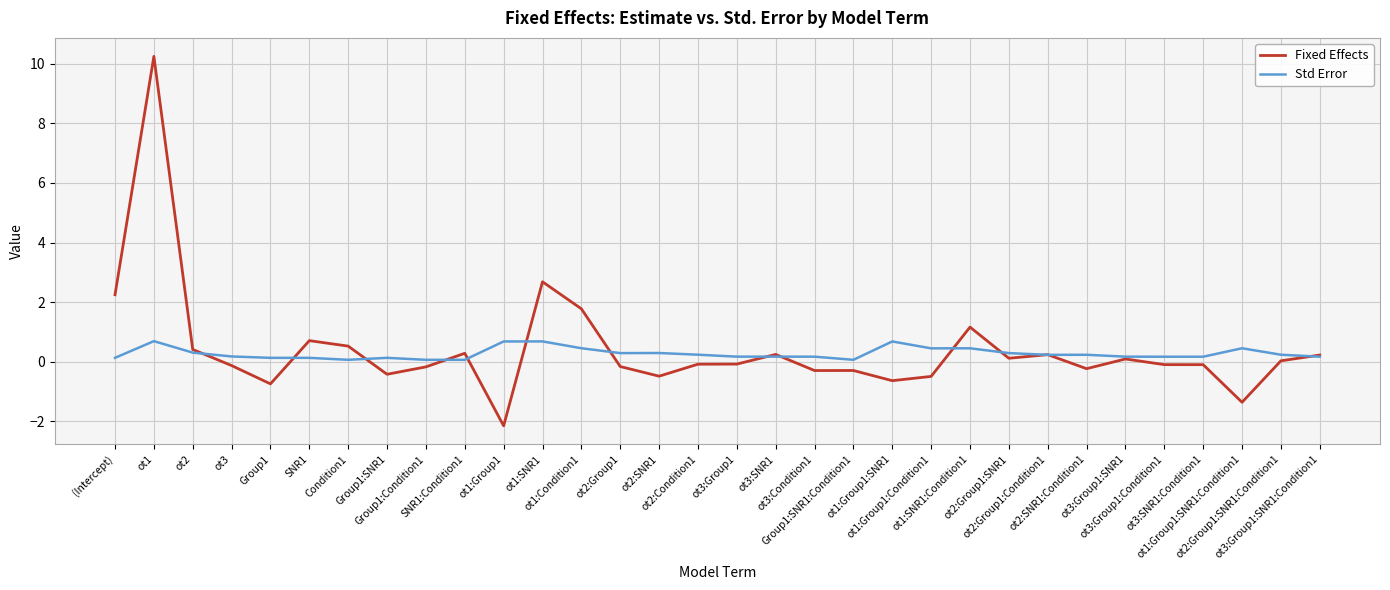

In Fixed Effects, how many points are lower than both neighbors (excluding endpoints)?

9